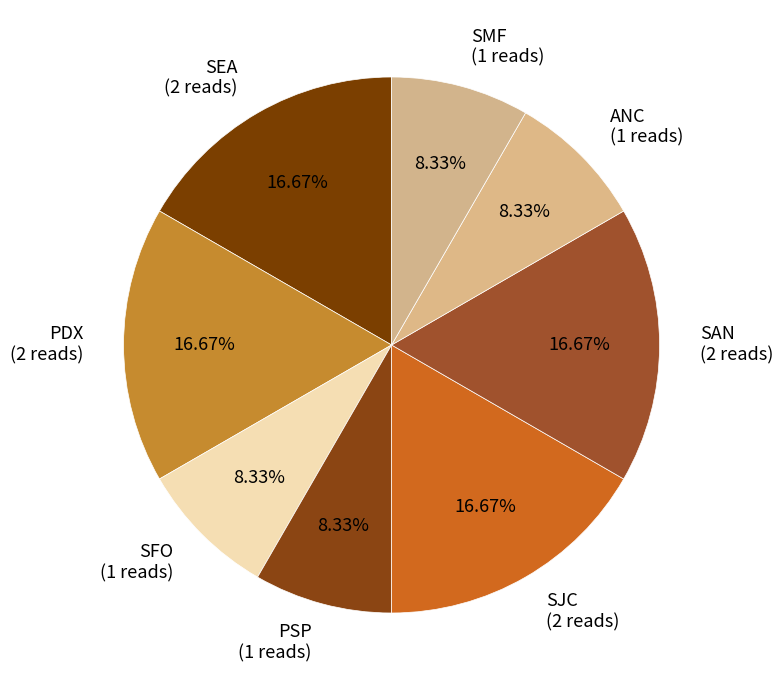

How many slices are in this pie chart?

8